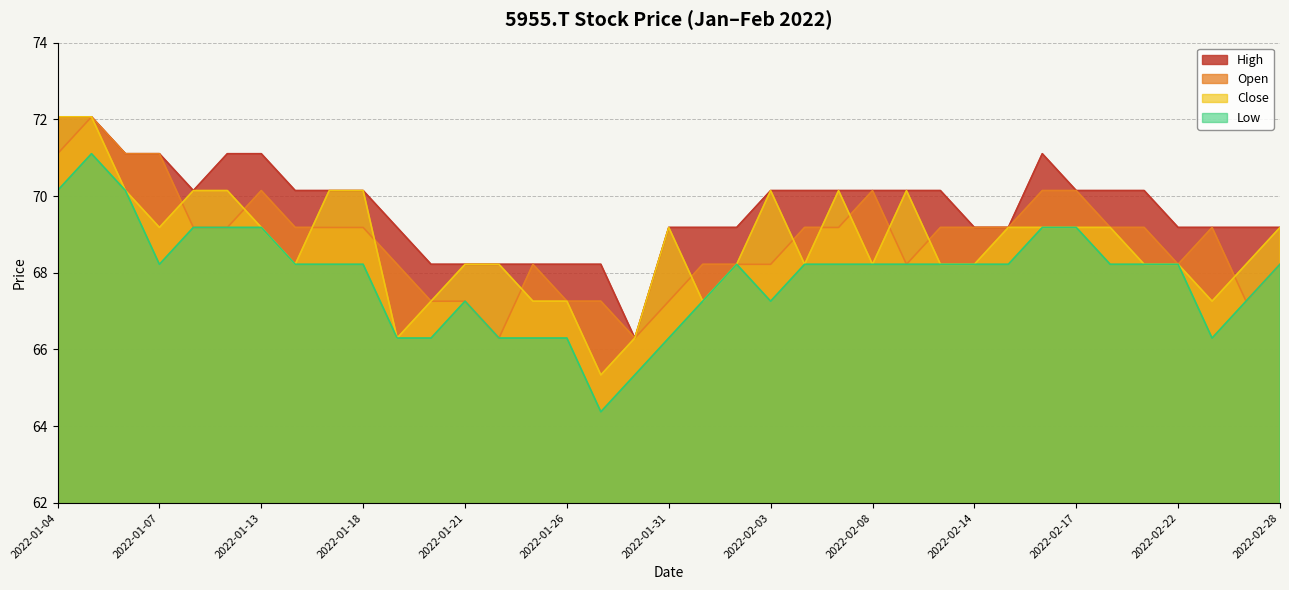

Which has a higher value, 2022-01-07 or 2022-01-28?

2022-01-07